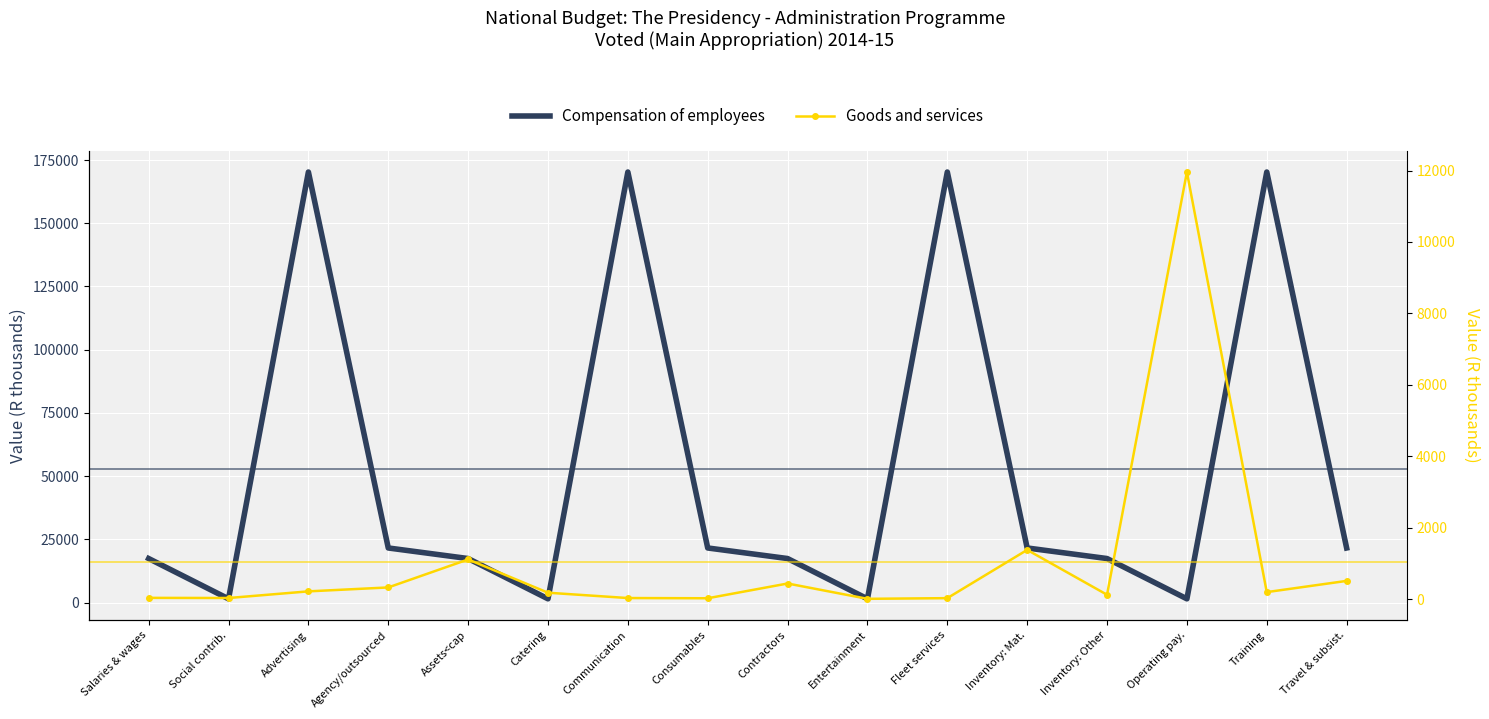

List the series in order of their overall mean, lowest first.

Goods and services, Compensation of employees